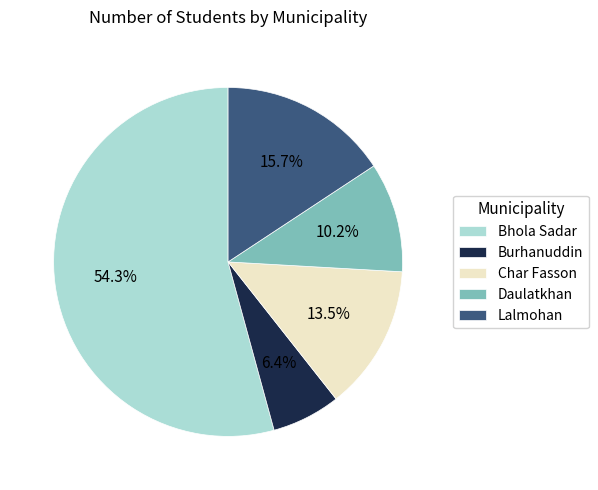

To the nearest percent, what percentage of the pie is Burhanuddin?

6%